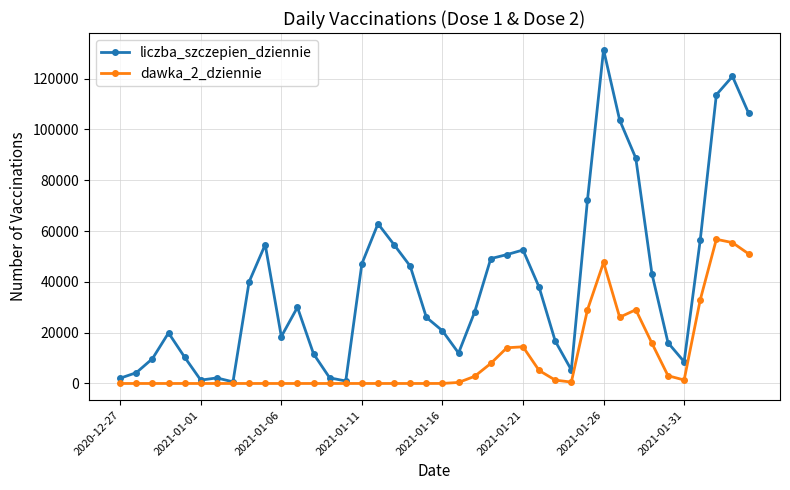

At how many categories does at least one series exceed 91577?

5